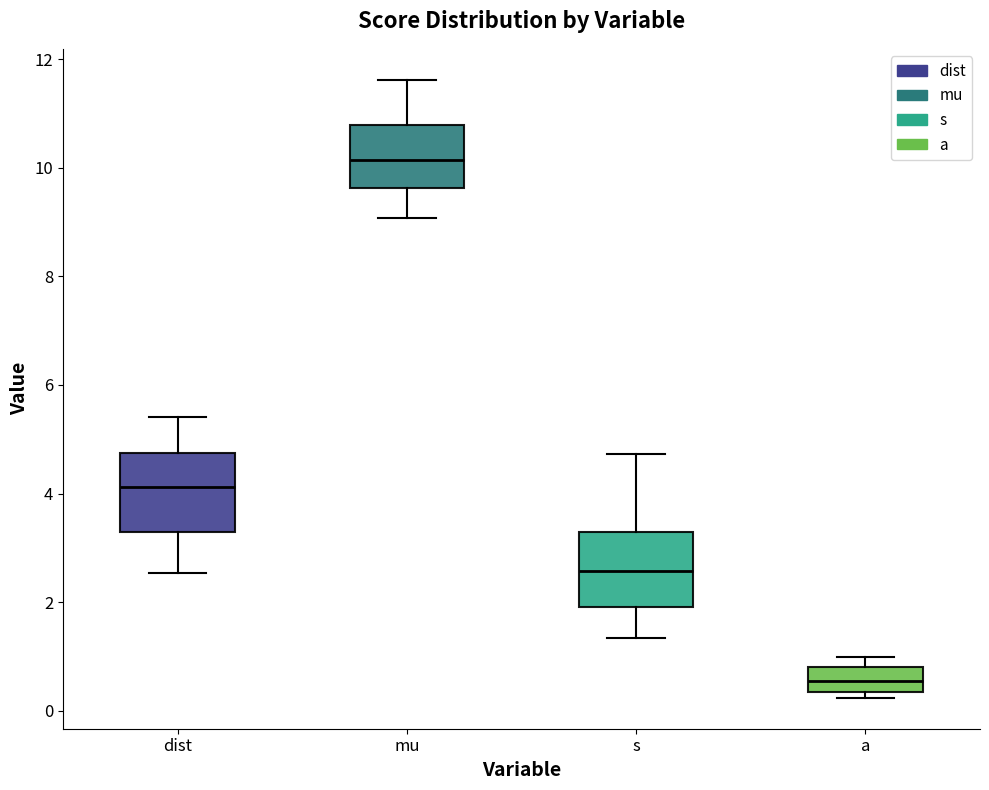

Reading left to right, read every box against the y-axis: the position of its median line, the range the box covers, and the ends of its whiskers. The values are not printed on the chart, so give them approximately, as read against the axis.

dist: median 4.2, box 3.2 to 4.8, whiskers 2.6 to 5.4
mu: median 10.2, box 9.6 to 10.8, whiskers 9.0 to 11.6
s: median 2.6, box 2.0 to 3.2, whiskers 1.4 to 4.8
a: median 0.6, box 0.4 to 0.8, whiskers 0.2 to 1.0